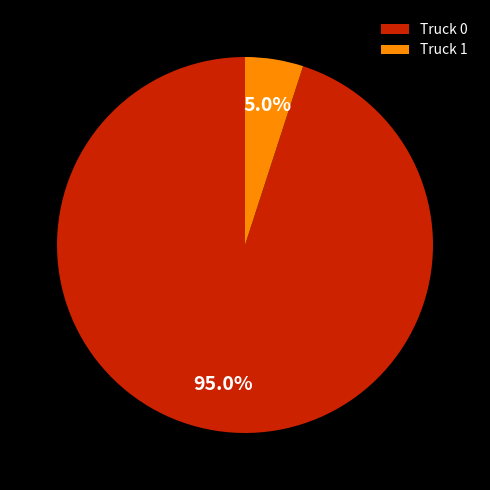

What is the ratio of the value at Truck 0 to the value at Truck 1?

19.0